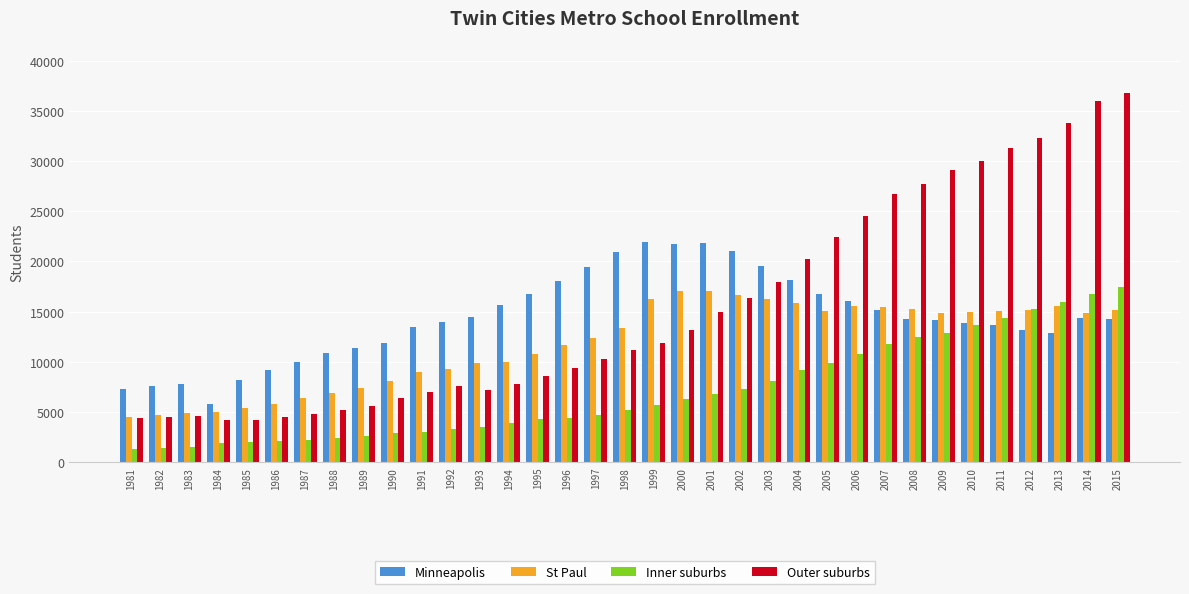

Does the chart contain stacked bars?

No